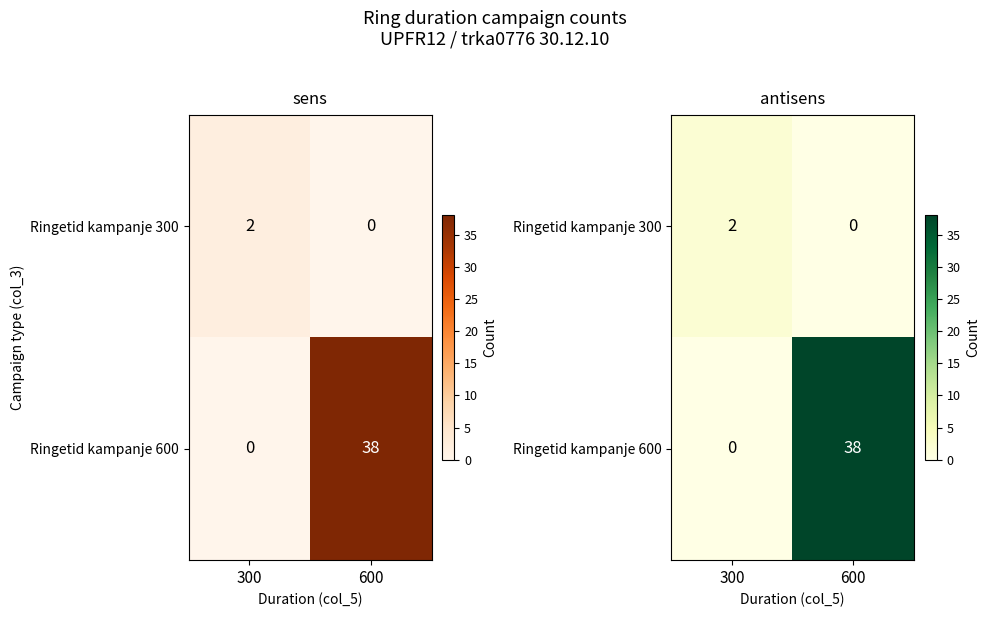

List the series in order of their overall mean, lowest first.

Ringetid kampanje 300, Ringetid kampanje 600